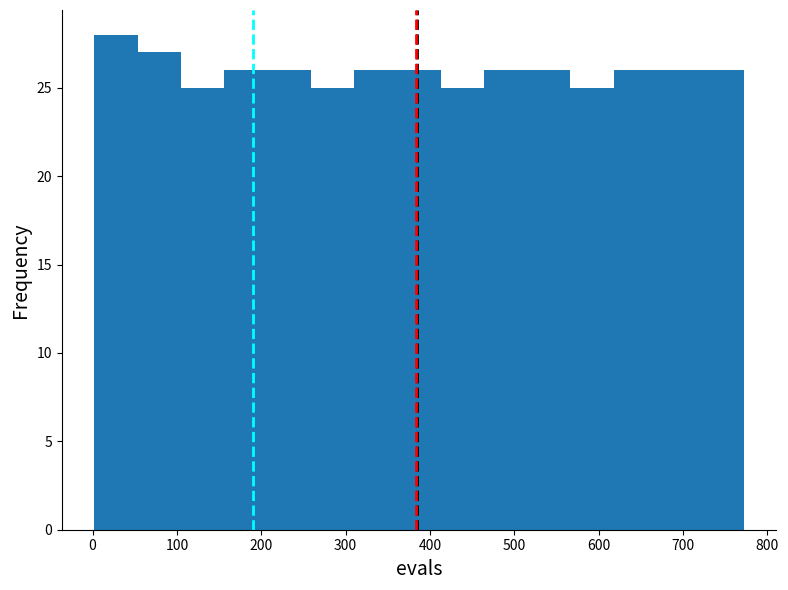

How tall is the bar that spans 570 to 620 on the x-axis? Neither the bar edges nor the heights are printed on the chart, so give them approximately, as read against the axes.

25